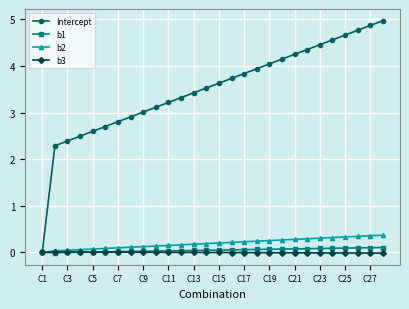

Which series has the largest total across all categories?

Intercept